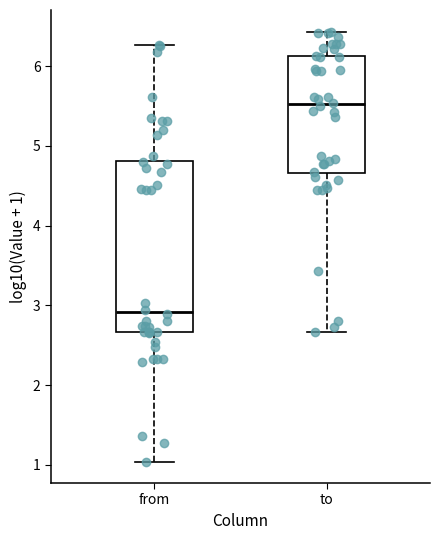

Comparing the boxes themselves (not the whiskers), which one is the tallest?

from